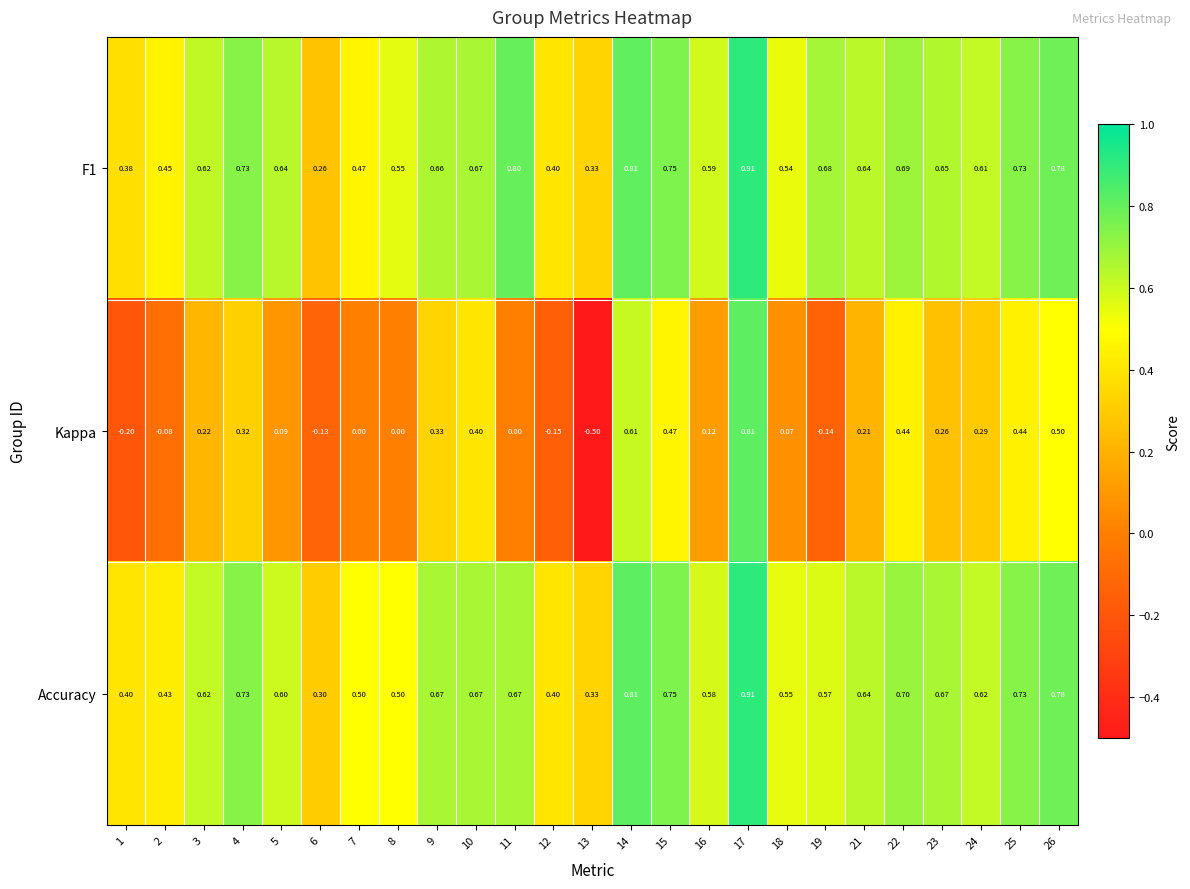

Is the value of F1 at 11 greater than the value of Kappa at 2?

Yes